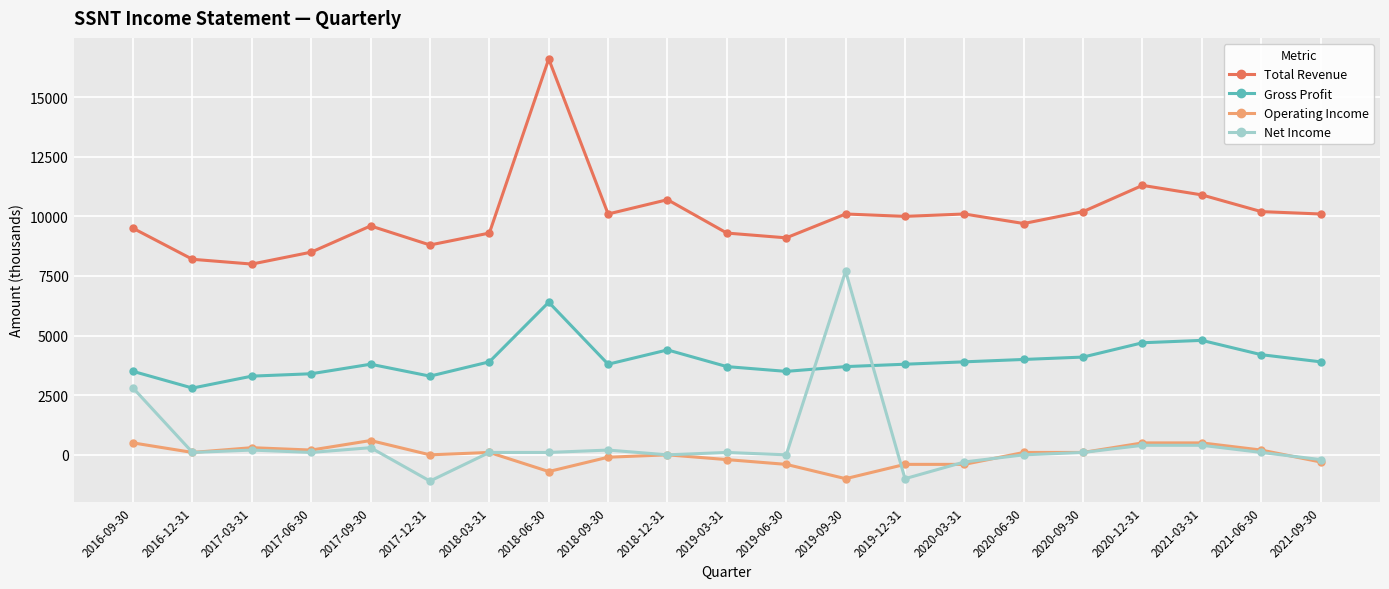

What are all the series names shown in the legend?

Total Revenue, Gross Profit, Operating Income, Net Income